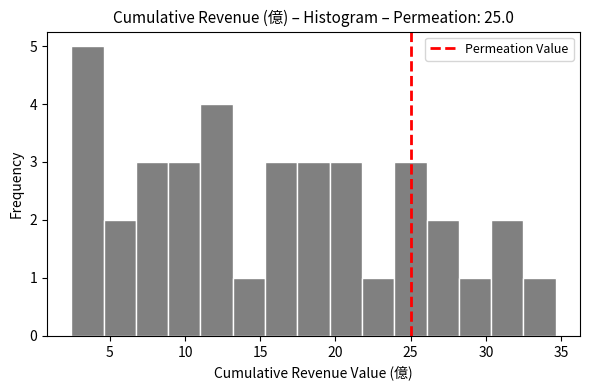

Over which range of the x-axis is the bar tallest?

2.5 to 4.5